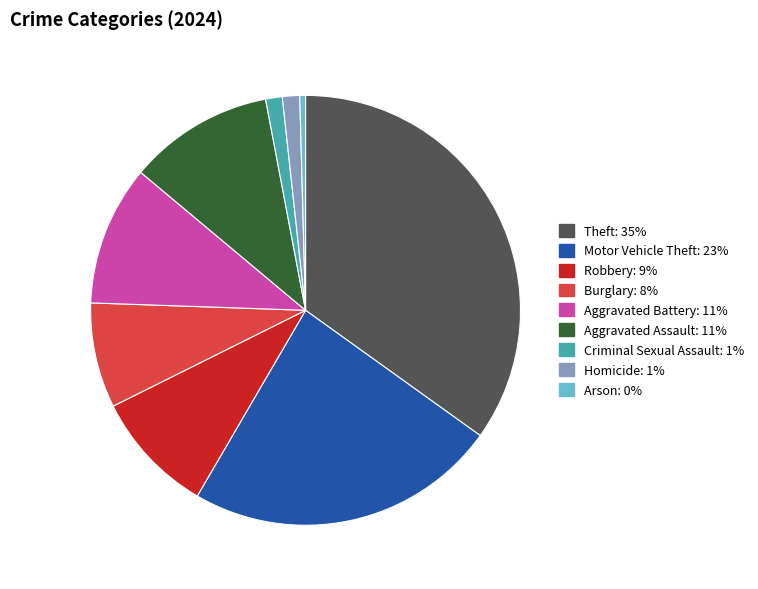

Does Burglary represent more than half of the total?

No